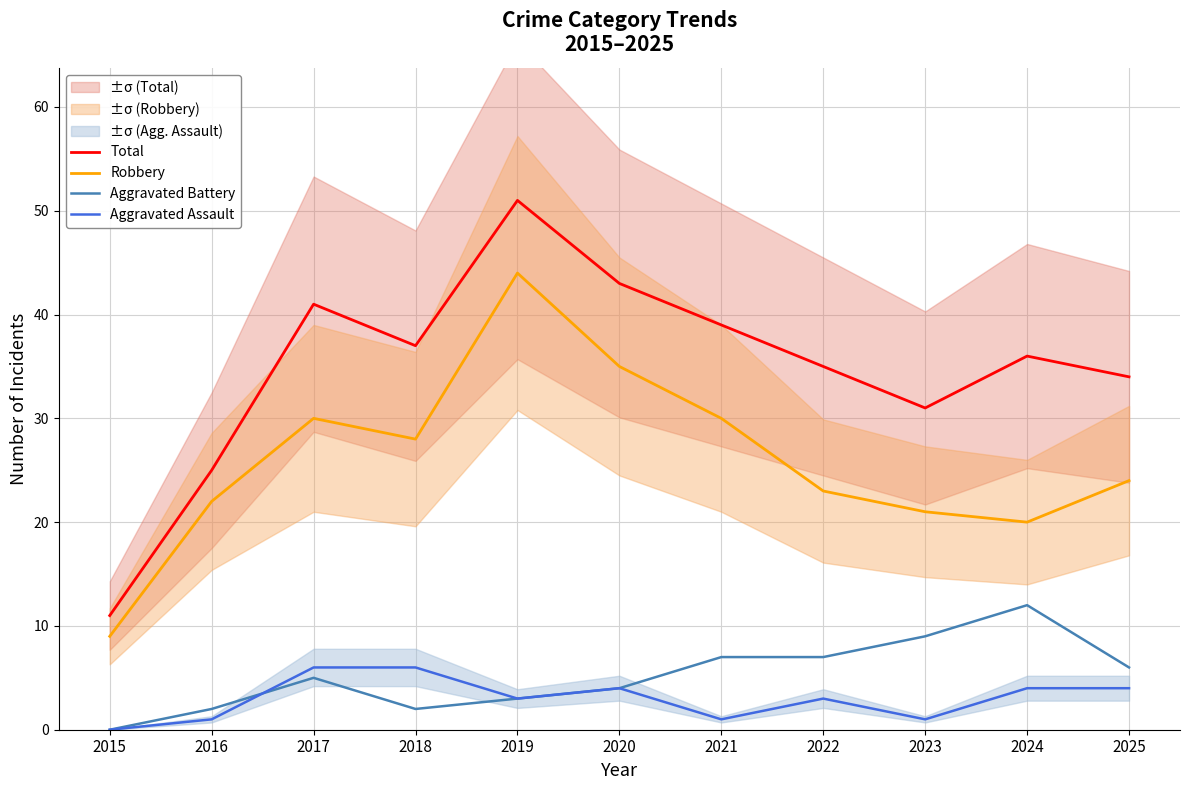

Which series changed the most between 2017 and 2022?

Robbery